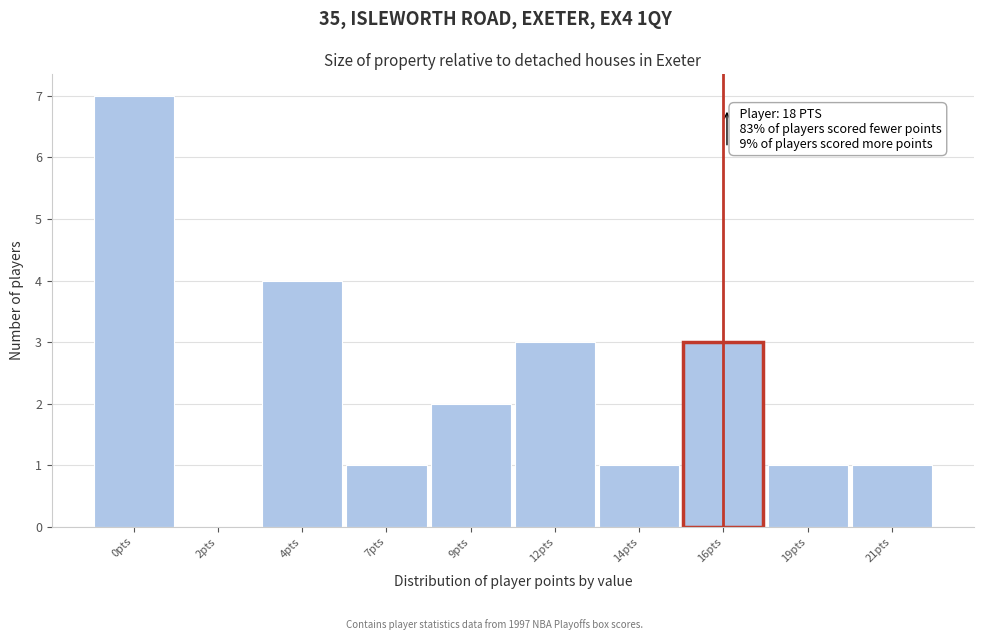

Reading right to left, list all the values displayed in this chart.

21pts=1	19pts=1	16pts=3	14pts=1	12pts=3	9pts=2	7pts=1	4pts=4	2pts=0	0pts=7